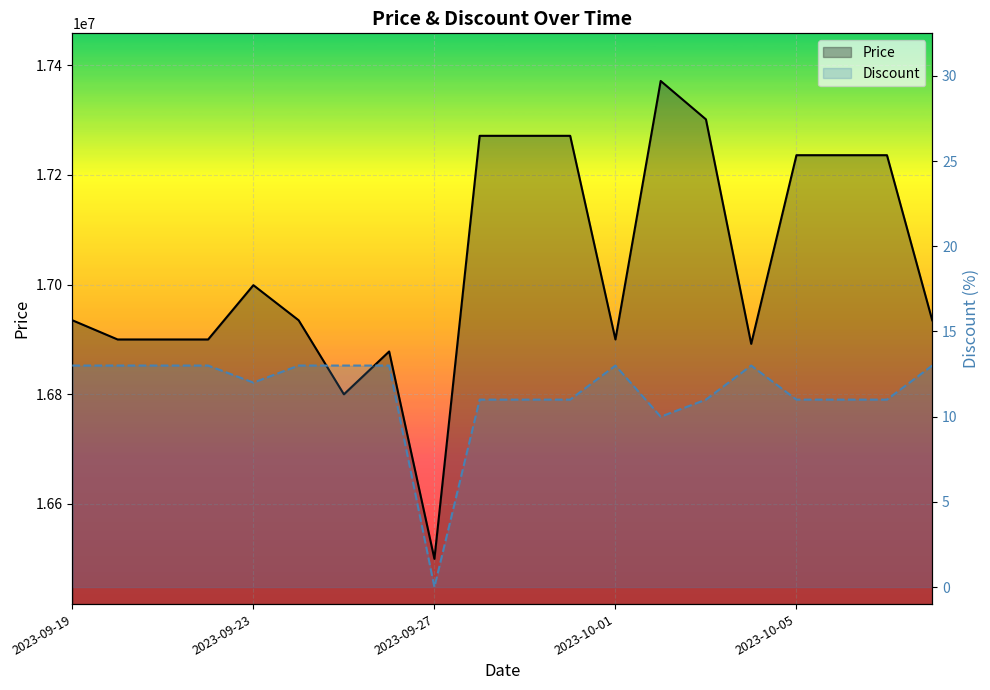

True or false: Discount has more than 0 interior local peaks.

True